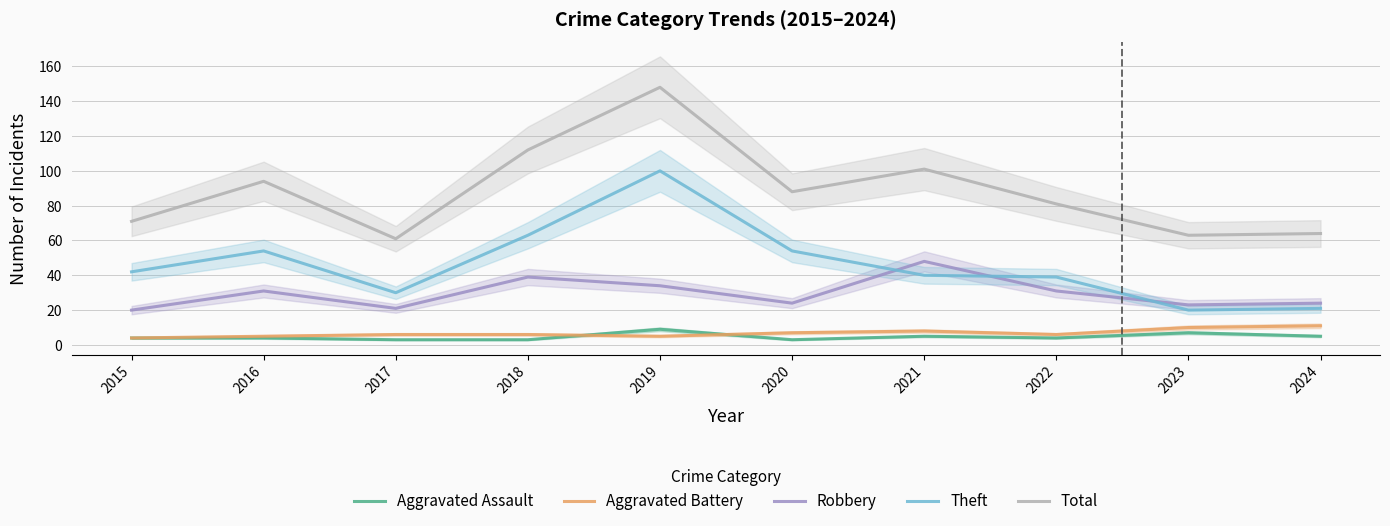

Reading left to right, extract all data points from this chart.

Aggravated Assault: 4	4	3	3	9	3	5	4	7	5
Aggravated Battery: 4	5	6	6	5	7	8	6	10	11
Robbery: 20	31	21	39	34	24	48	31	23	24
Theft: 42	54	30	63	100	54	40	39	20	21
Total: 71	94	61	112	148	88	101	81	63	64